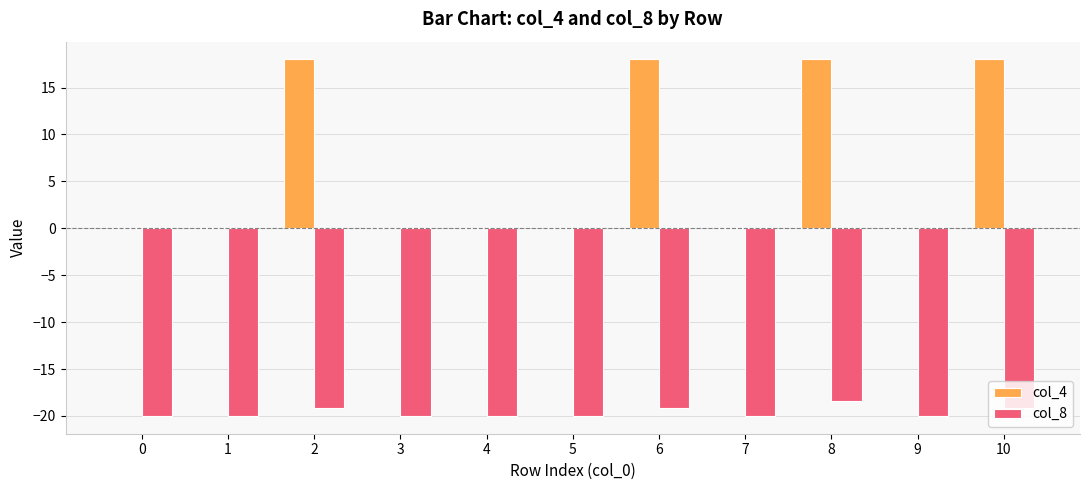

True or false: col_8 has a value of -28.8 at 3.

False